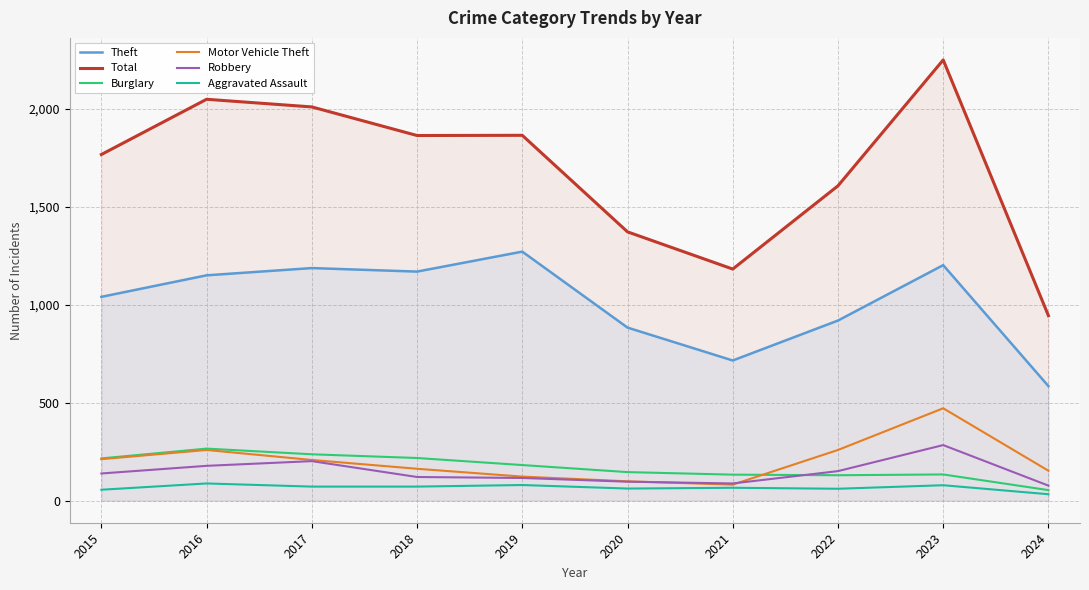

Reading right to left, what are all the values shown in this chart?

Theft: 585	1203	920	716	884	1272	1170	1188	1151	1041
Total: 945	2251	1608	1183	1373	1866	1865	2011	2050	1768
Burglary: 54	134	130	133	146	182	218	237	266	216
Motor Vehicle Theft: 153	472	259	82	99	123	163	208	259	212
Robbery: 77	284	151	88	97	116	121	202	178	139
Aggravated Assault: 33	79	61	66	62	80	72	72	88	56